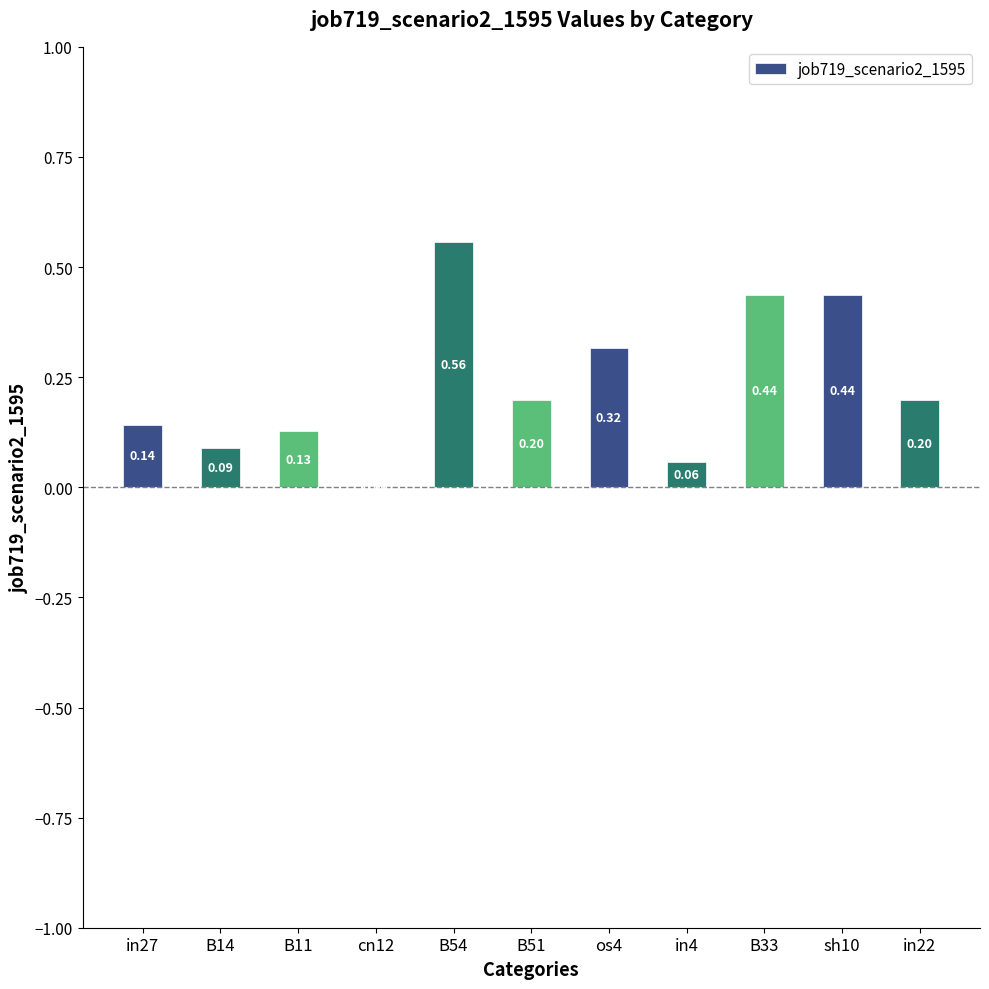

What is the difference between the values at os4 and B11?

0.2